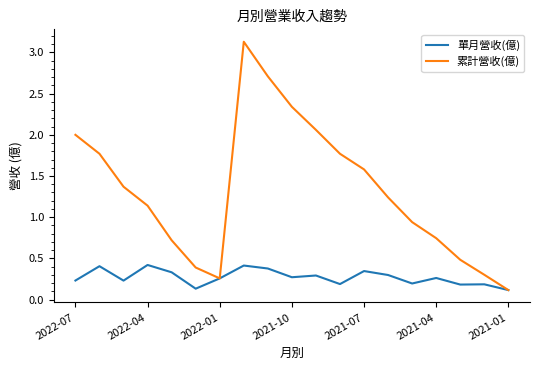

Which series has the widest spread of values?

累計營收(億)